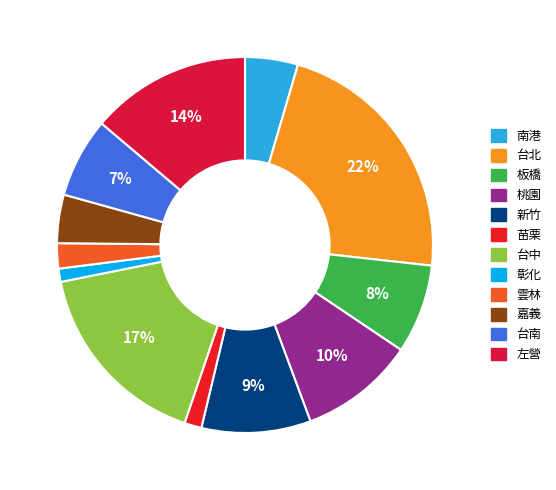

How many slices are in this pie chart?

12